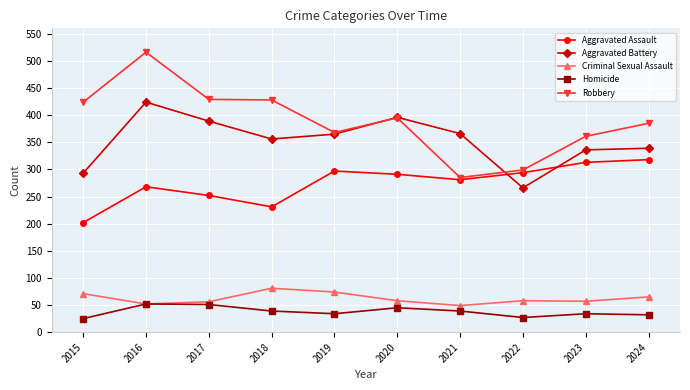

Is the value of Criminal Sexual Assault at 2020 greater than the value of Aggravated Assault at 2016?

No